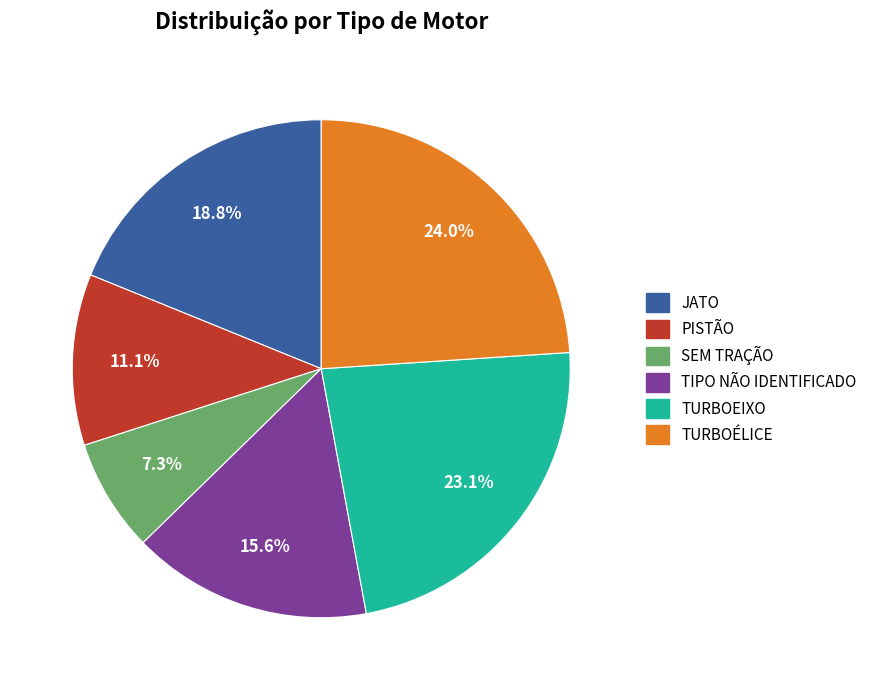

To the nearest percent, what percentage of the pie is JATO?

19%